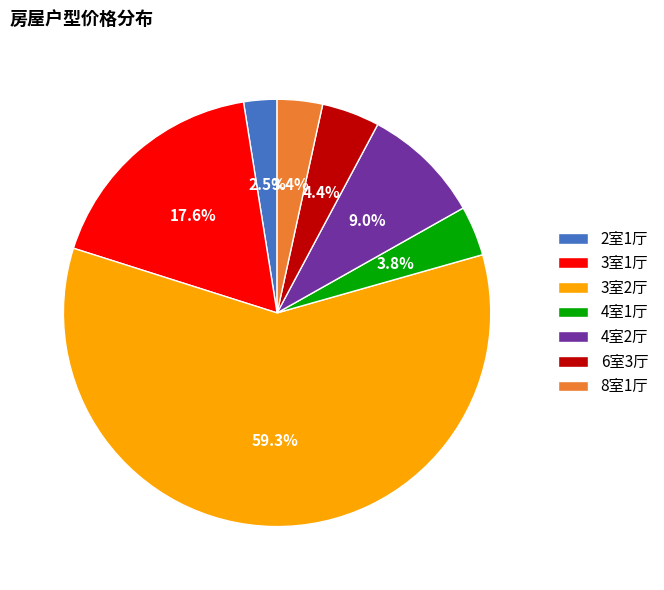

Which has a higher value, 3室2厅 or 4室1厅?

3室2厅